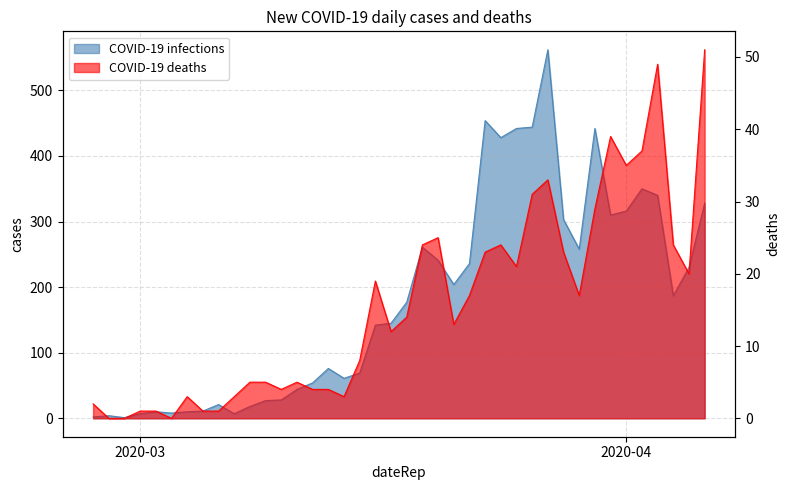

At how many categories does at least one series exceed 37?

27